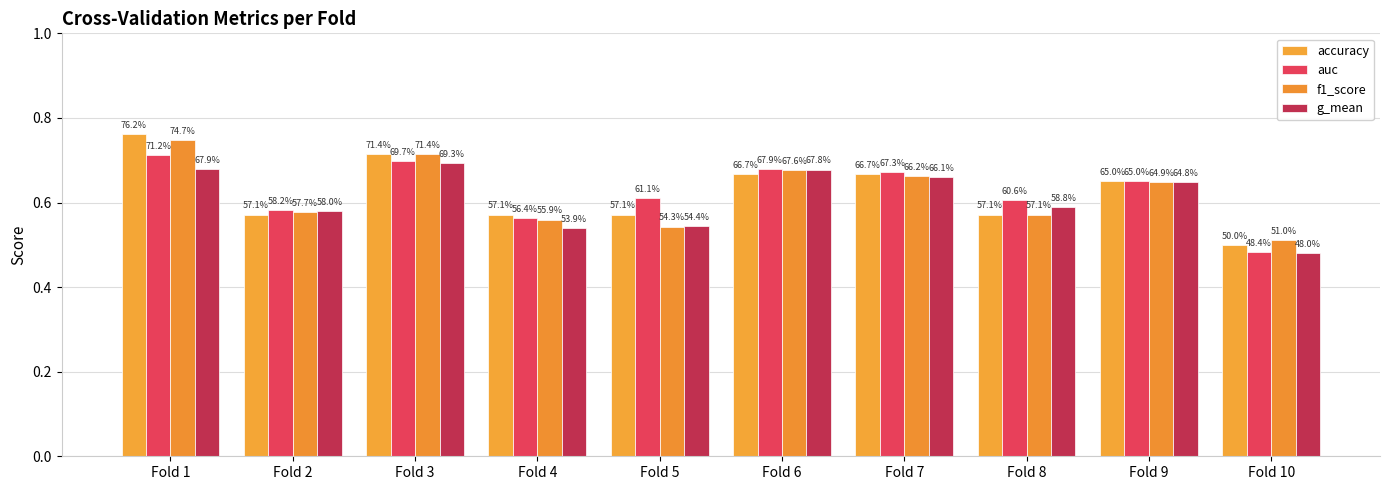

Does the chart contain stacked bars?

No